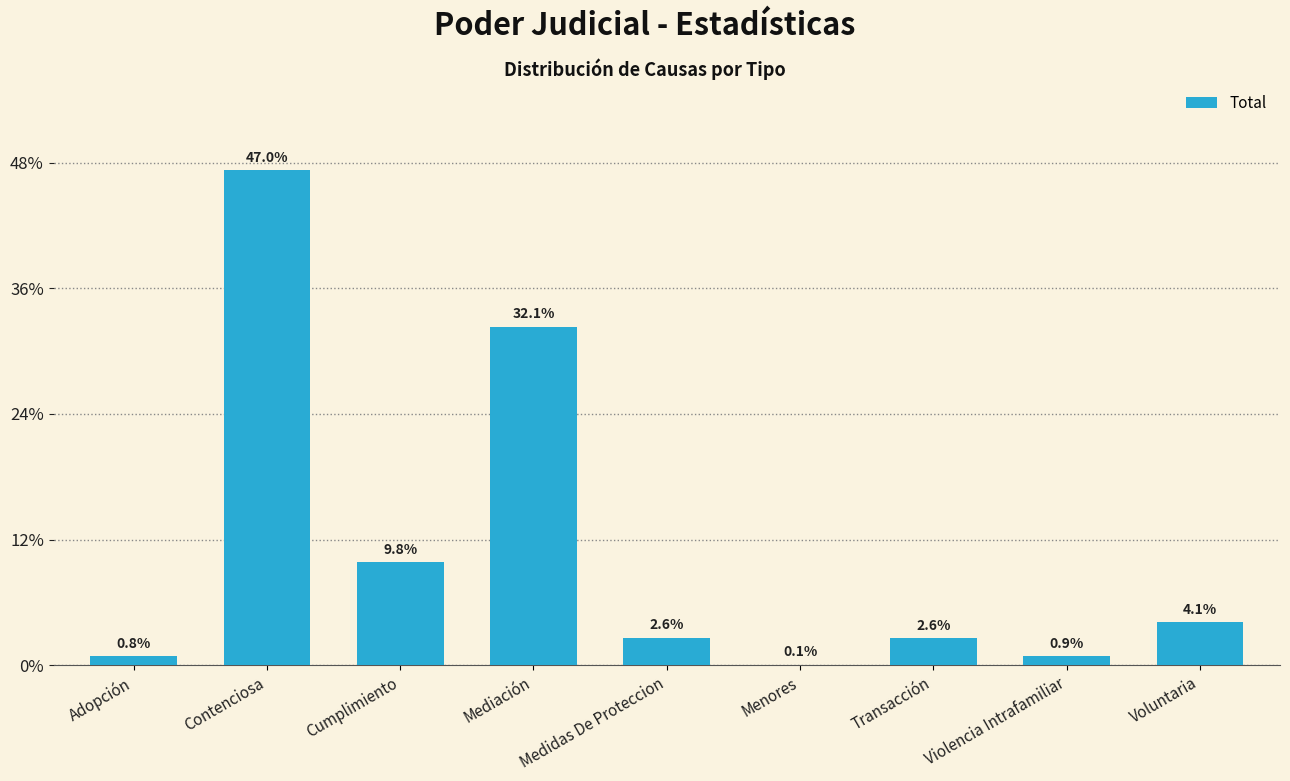

What is the ratio of the value at Transacción to the value at Medidas De Proteccion?

1.0